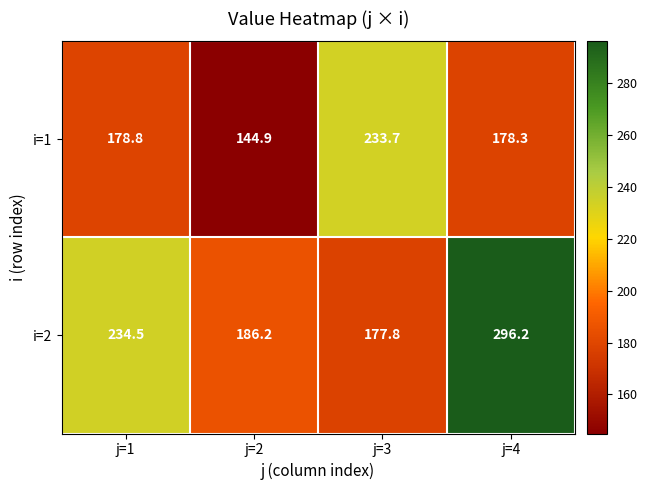

Where is i=1 nearest to the value 189?

j=1